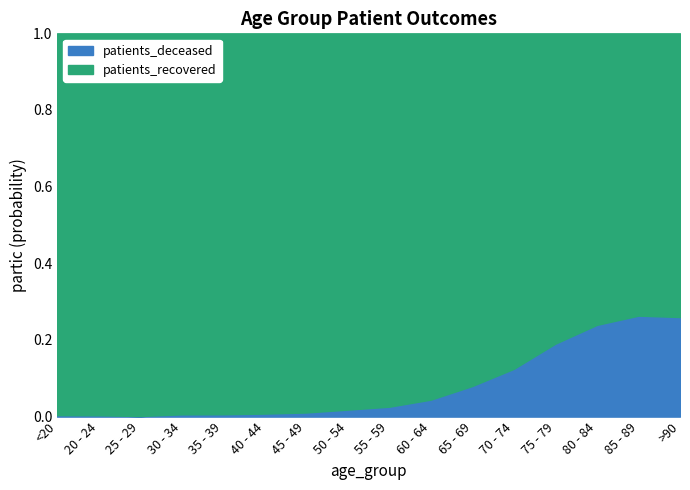

Where does the patients_recovered series first go above 6676?

55 - 59